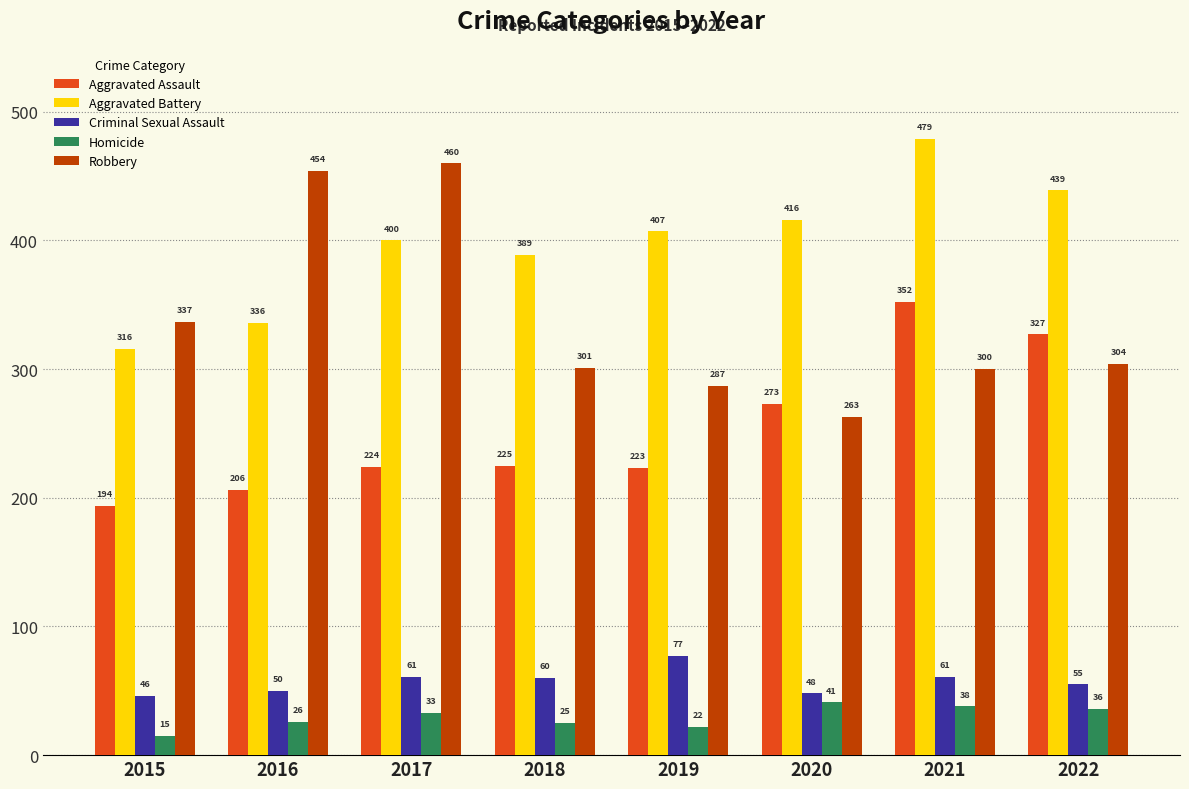

Which series has the largest range (max minus min)?

Robbery